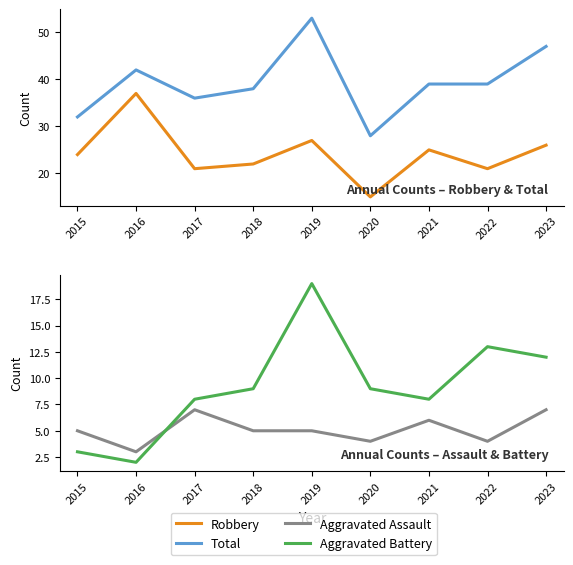

True or false: Aggravated Assault has more than 2 points higher than both neighbors.

False